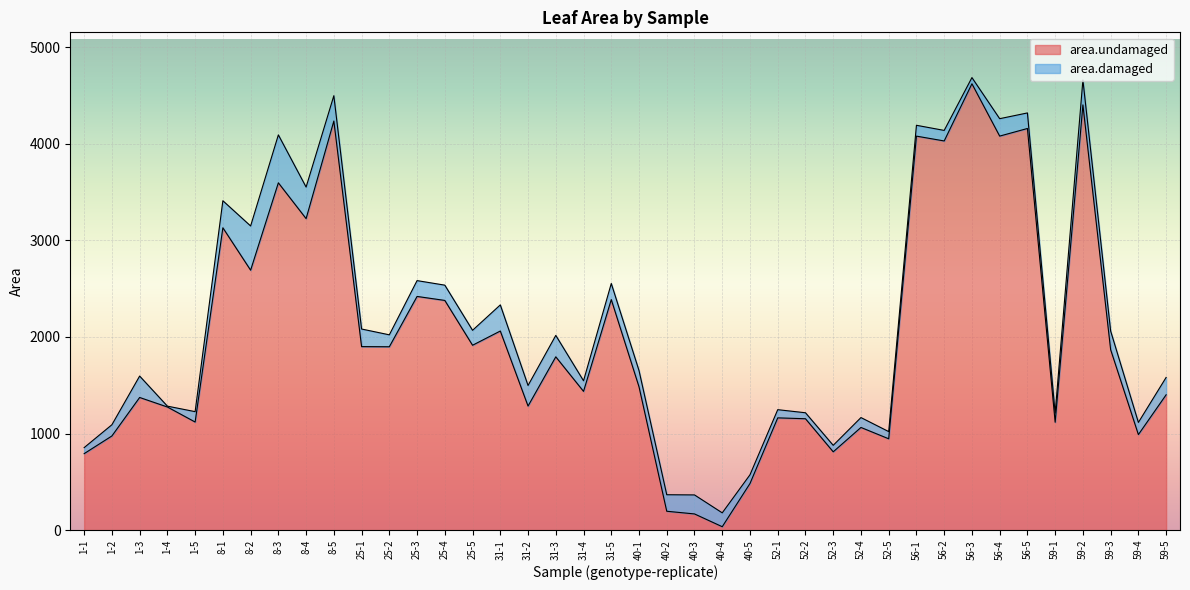

Reading left to right, transcribe all the data shown in this chart.

791.6	974.7	1373.2	1274.7	1119.0	3130.4	2691.2	3595.9	3225.2	4235.5	1899.8	1898.3	2419.4	2378.1	1914.0	2061.3	1284.4	1794.1	1436.5	2387.0	1483.6	195.1	167.4	35.1	482.4	1162.1	1153.1	810.6	1062.8	945.5	4079.3	4029.3	4621.4	4079.6	4158.4	1116.7	4402.8	1868.2	989.0	1401.2